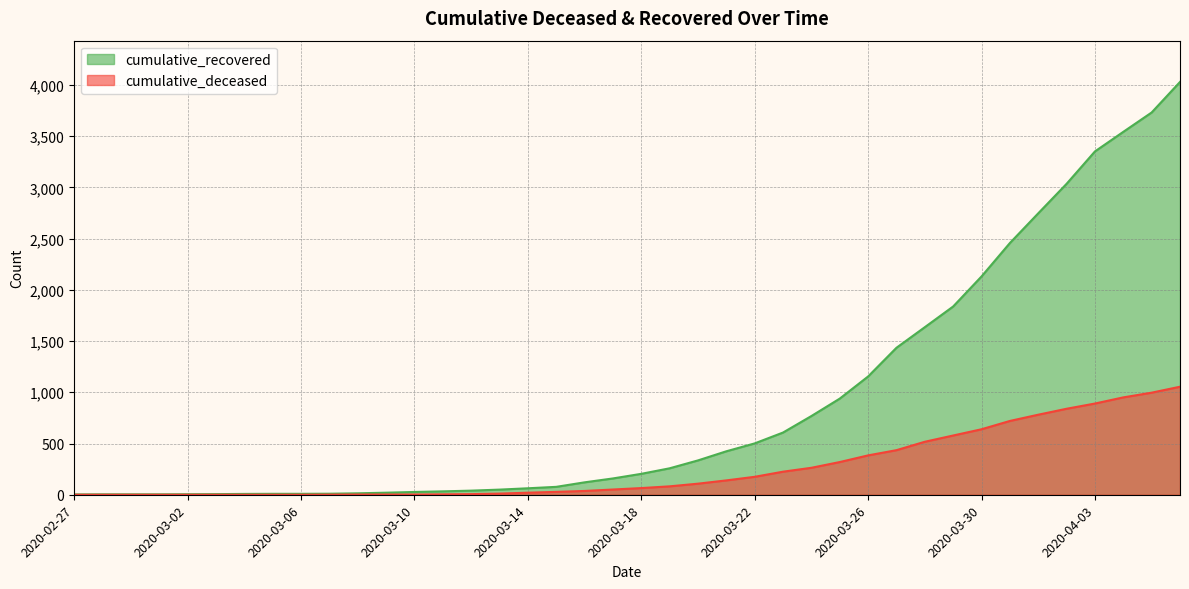

What is the sum of the cumulative_recovered values at 2020-02-28 and 2020-03-08?

18